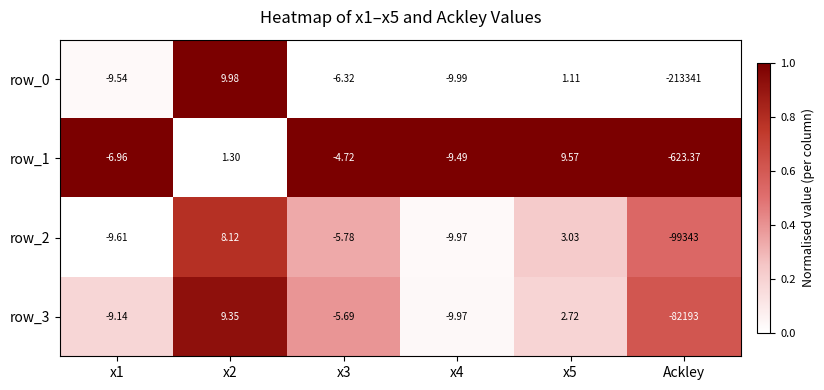

What is the spread (max minus min) of values at x4?

0.5